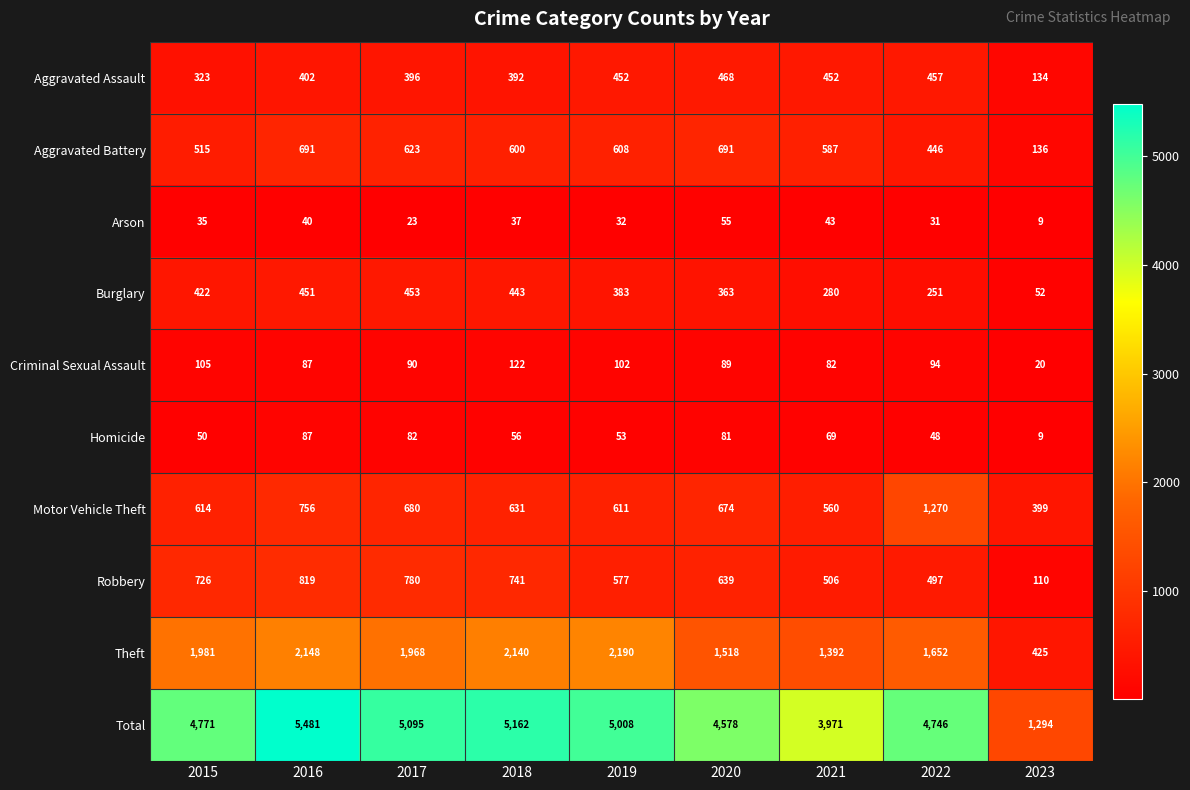

Is the value of Motor Vehicle Theft at 2015 greater than the value of Theft at 2022?

No